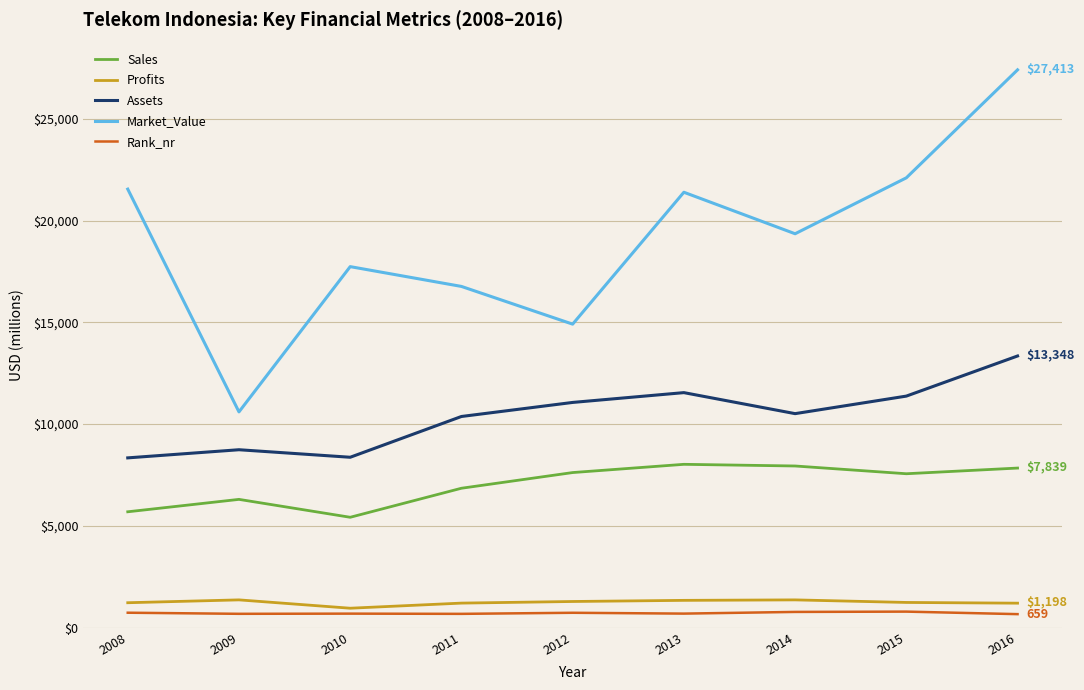

True or false: Rank_nr has a value of 673.0 at 2011.

True